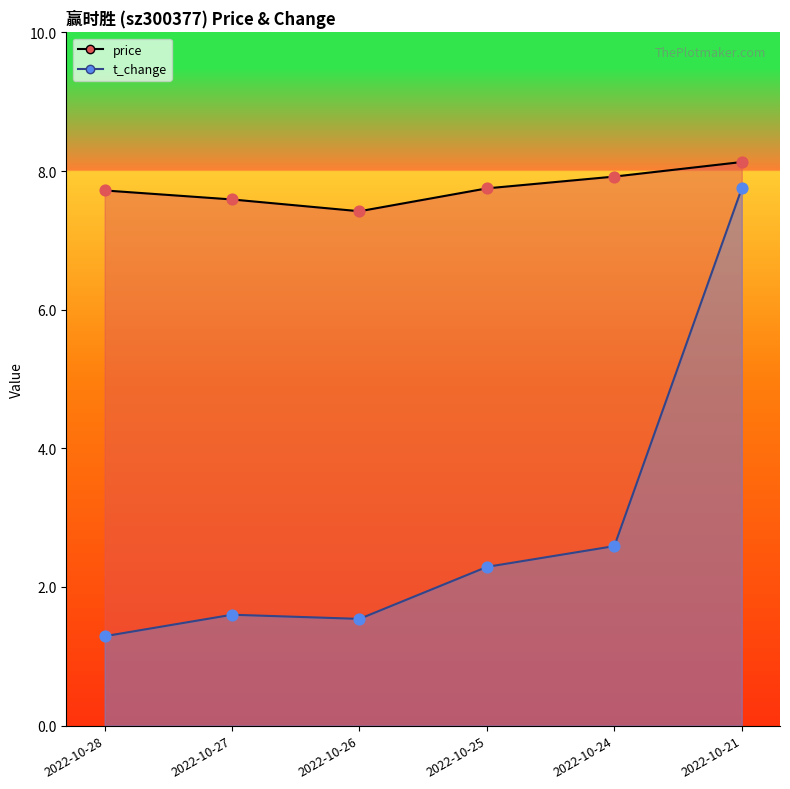

Which series contains the highest Y value?

price